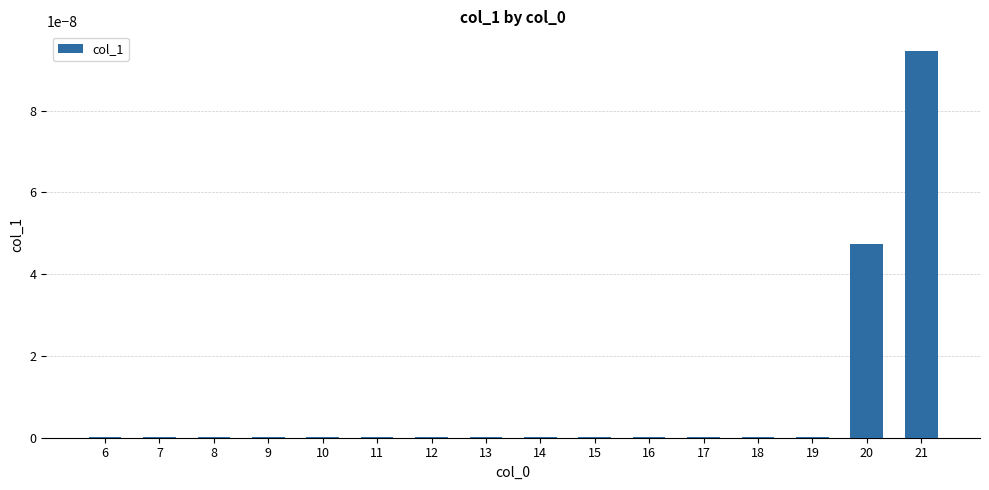

True or false: the data shows 0.0 at 16.

True